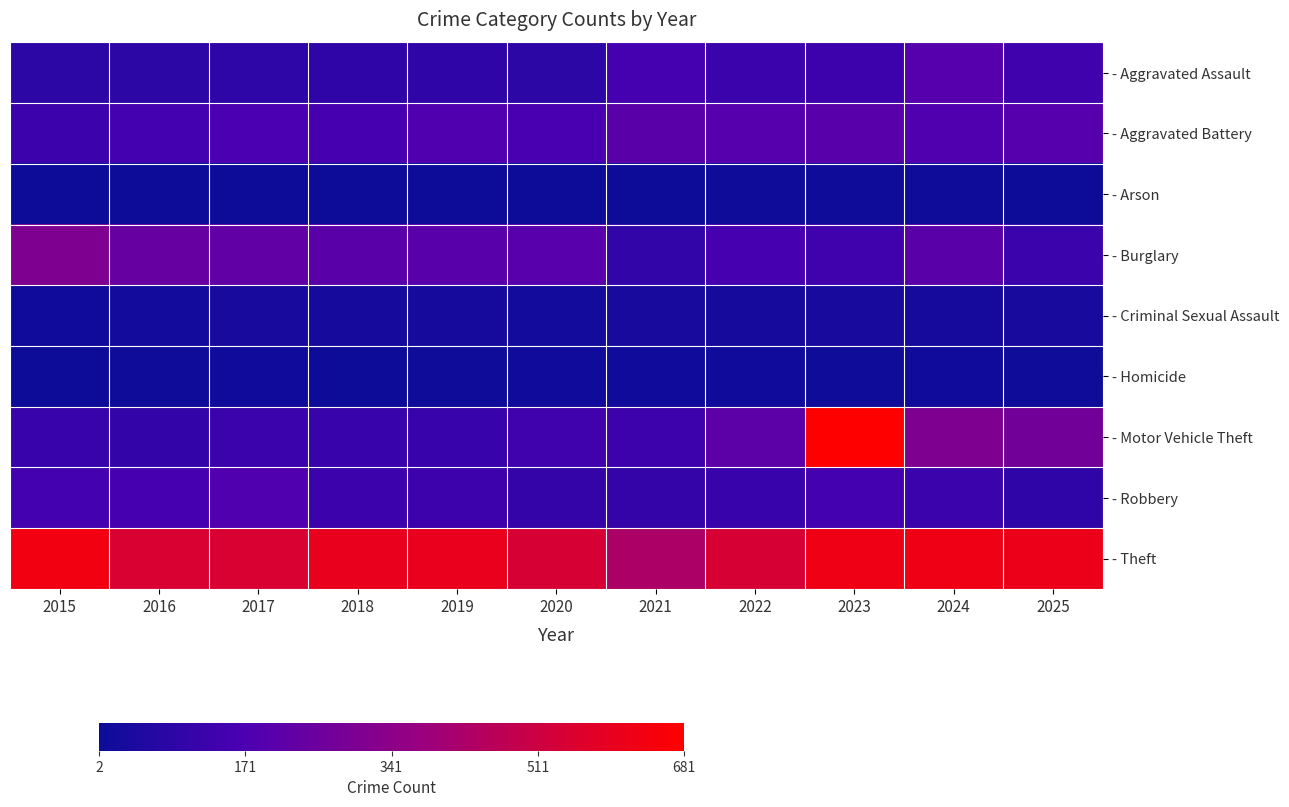

Which has a higher value, 2023 or 2017?

2023